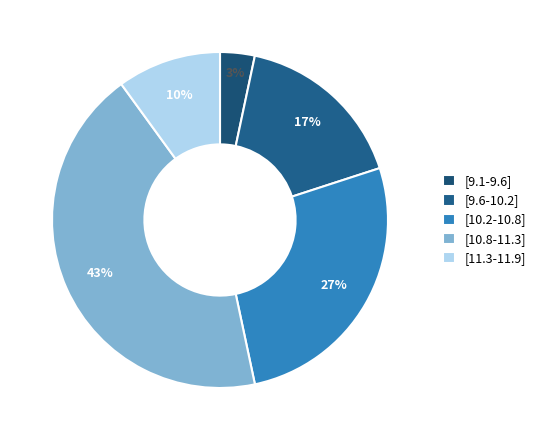

Is there any slice that represents more than half of the pie?

No